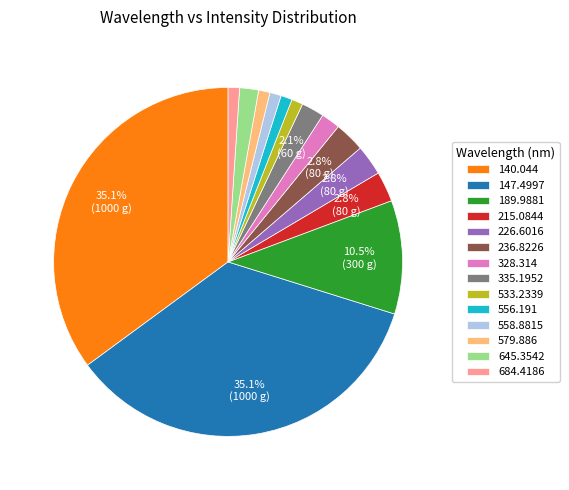

How many segments does this pie chart have?

14